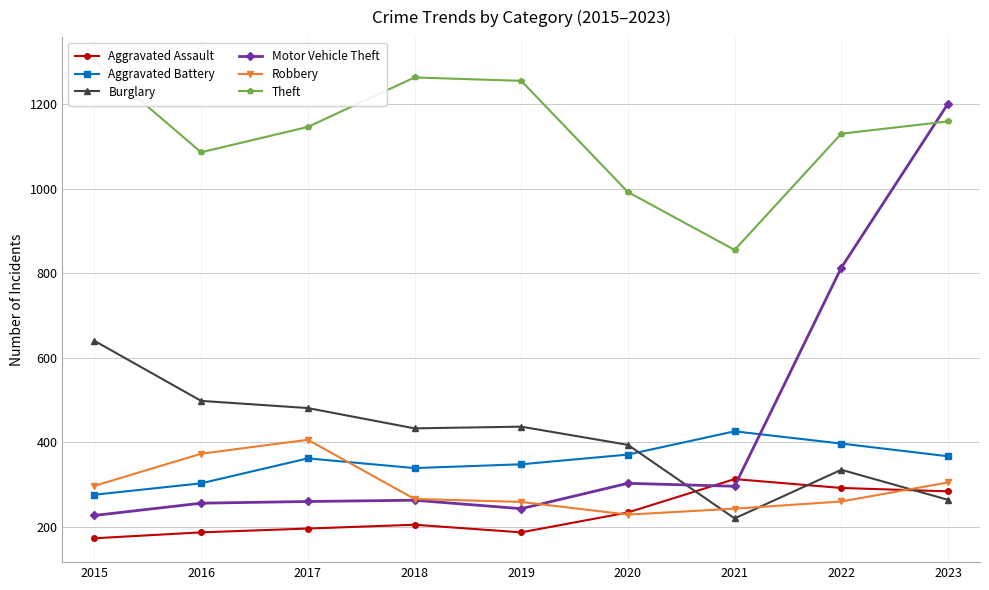

How many data points in Theft are less than 1146?

4